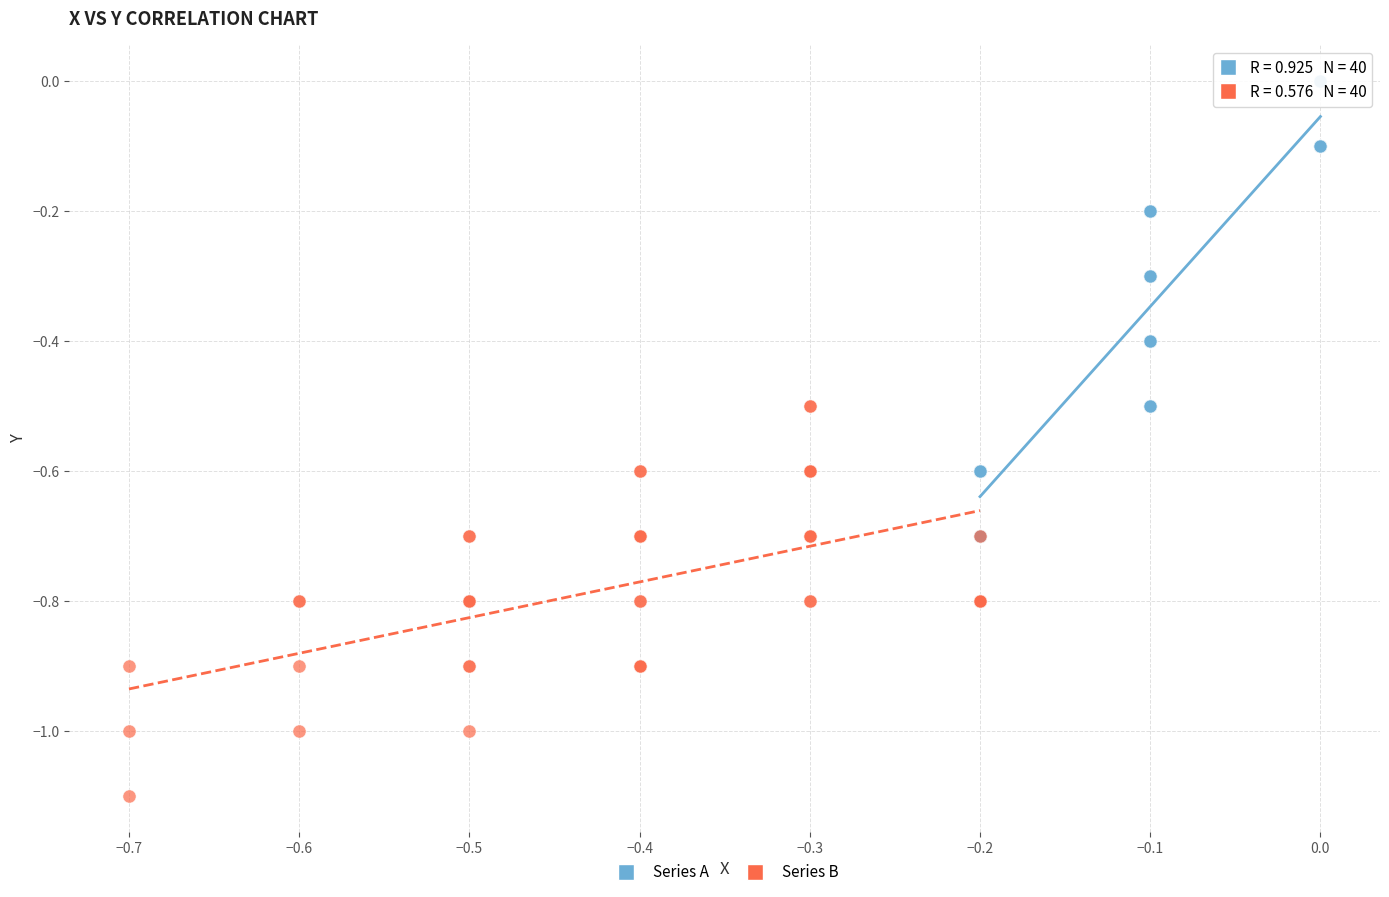

What are all the series names shown in the legend?

Series A, Series B